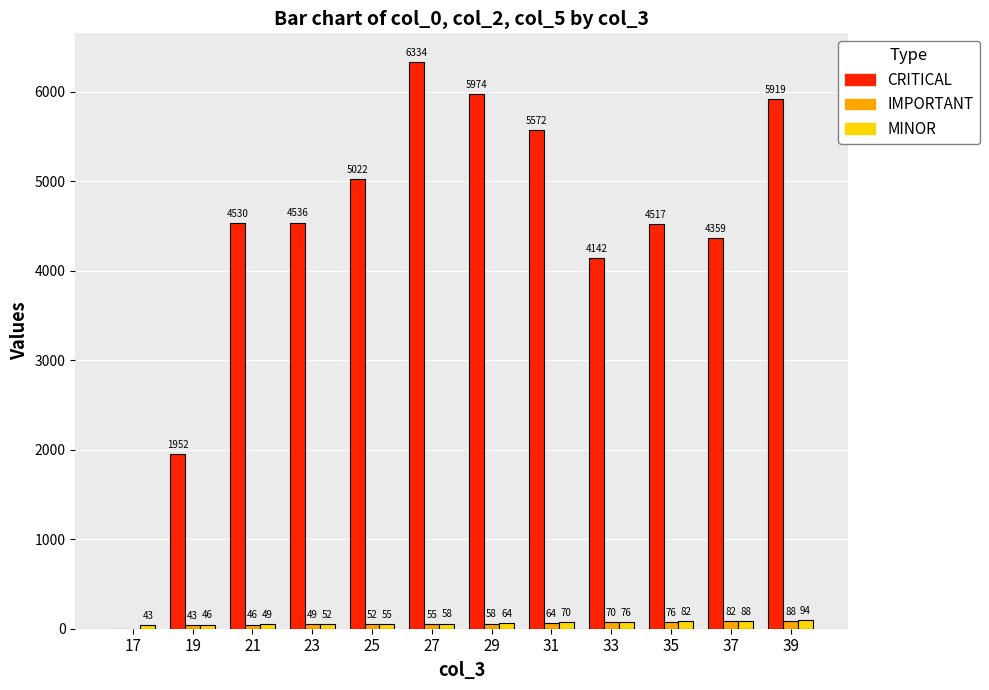

The CRITICAL series shows 4517.3 at 35. True or false?

True